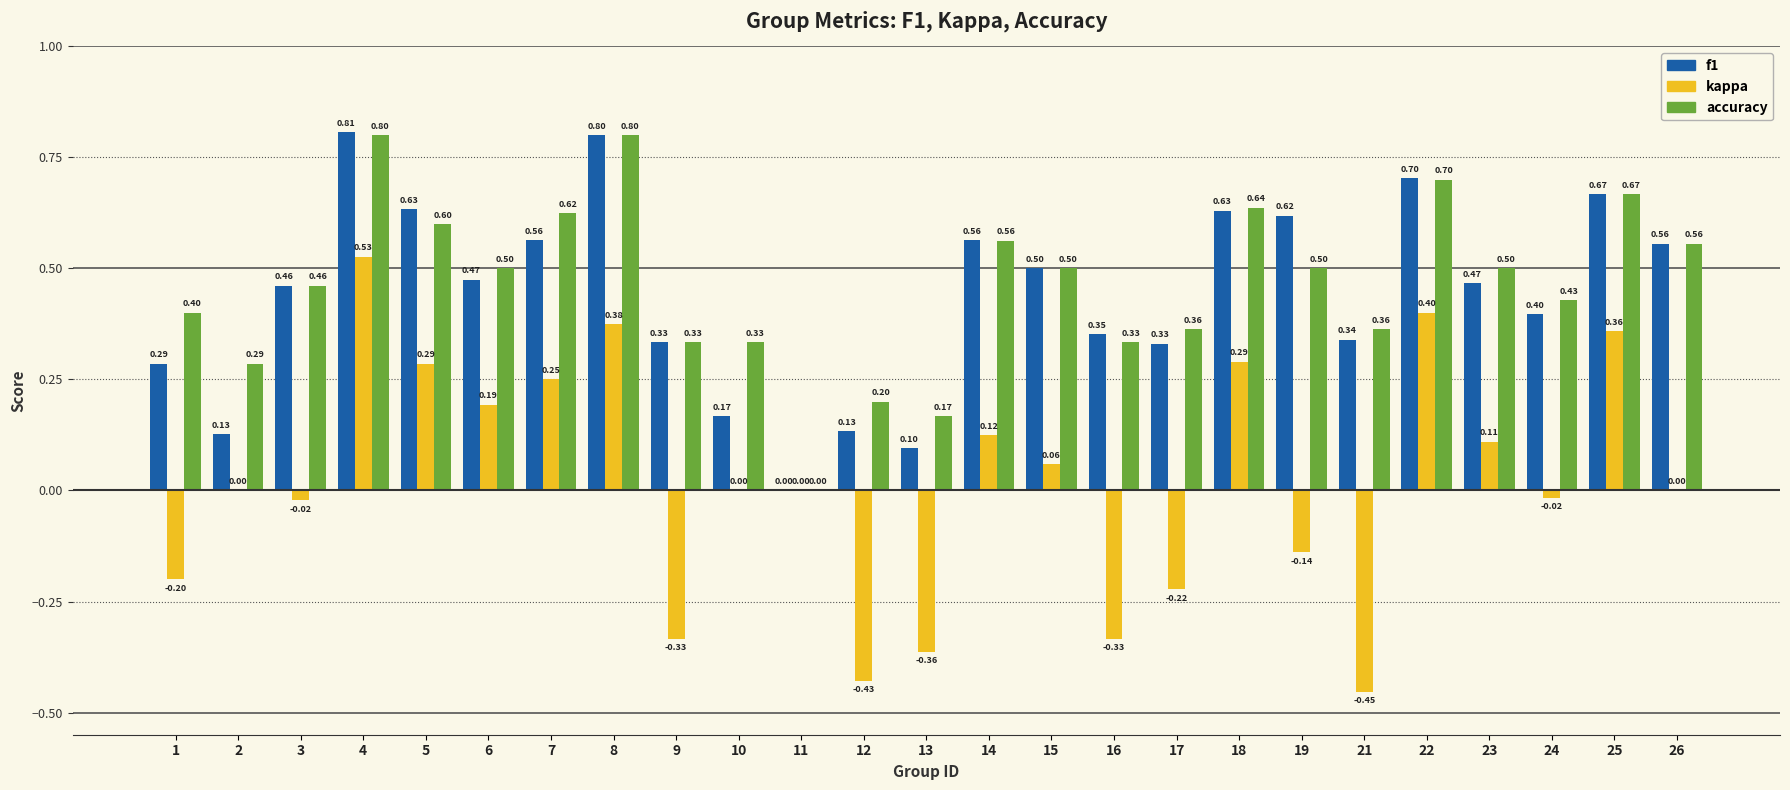

Is it true that accuracy equals 0.2 at 2?

False